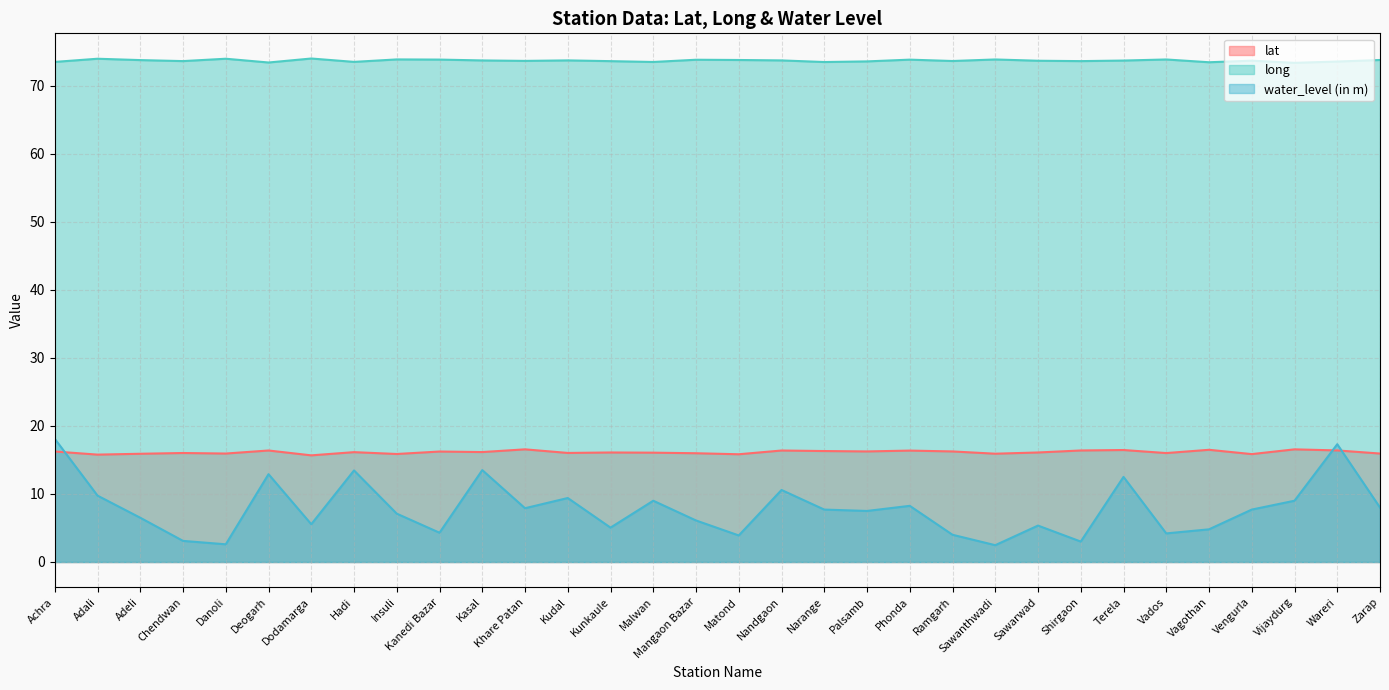

Reading right to left, list all the values displayed in this chart.

lat: 15.9	16.4	16.5	15.8	16.5	16.0	16.4	16.4	16.1	15.9	16.2	16.4	16.2	16.3	16.4	15.8	16.0	16.1	16.1	16.0	16.6	16.1	16.2	15.9	16.1	15.7	16.4	15.9	16.0	15.9	15.8	16.2
long: 73.8	73.5	73.3	73.7	73.4	73.8	73.7	73.6	73.6	73.8	73.6	73.8	73.5	73.5	73.7	73.7	73.8	73.5	73.6	73.7	73.6	73.7	73.8	73.8	73.5	74.0	73.4	73.9	73.6	73.7	73.9	73.5
water_level (in m): 8.0	17.3	9.0	7.7	4.8	4.2	12.5	3.0	5.3	2.5	4.0	8.2	7.5	7.7	10.6	3.9	6.1	9.0	5.0	9.4	7.9	13.5	4.3	7.1	13.4	5.5	12.9	2.6	3.1	6.5	9.8	18.1